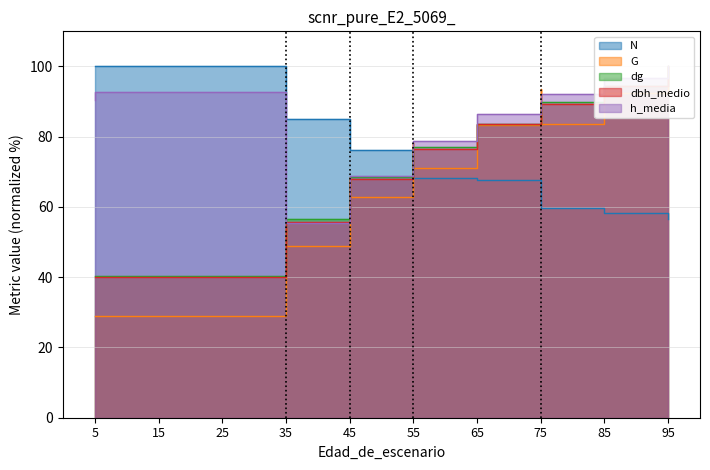

How many series are shown in this chart?

5